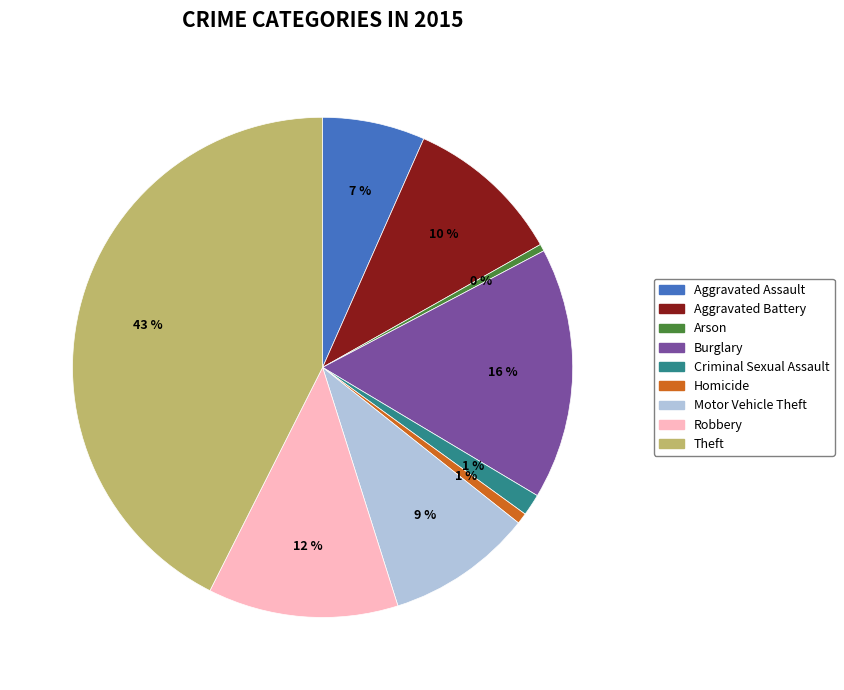

Combined, do Homicide and Criminal Sexual Assault account for over 50%?

No